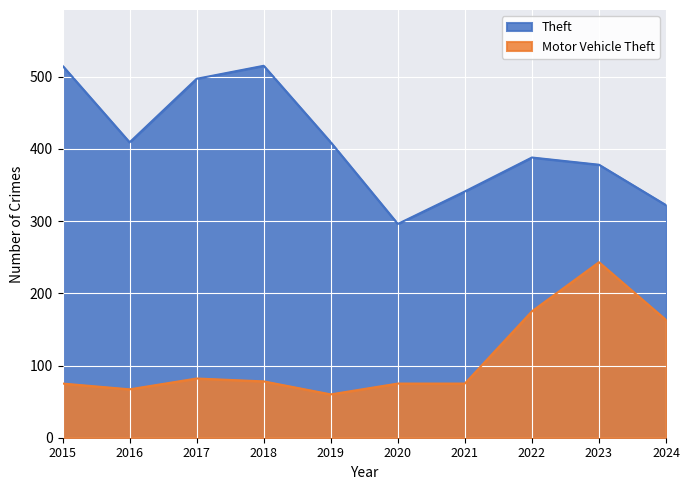

Reading left to right, extract all data points from this chart.

Theft: 515	409	497	515	409	296	341	388	378	322
Motor Vehicle Theft: 75	67	82	78	60	75	75	175	243	163